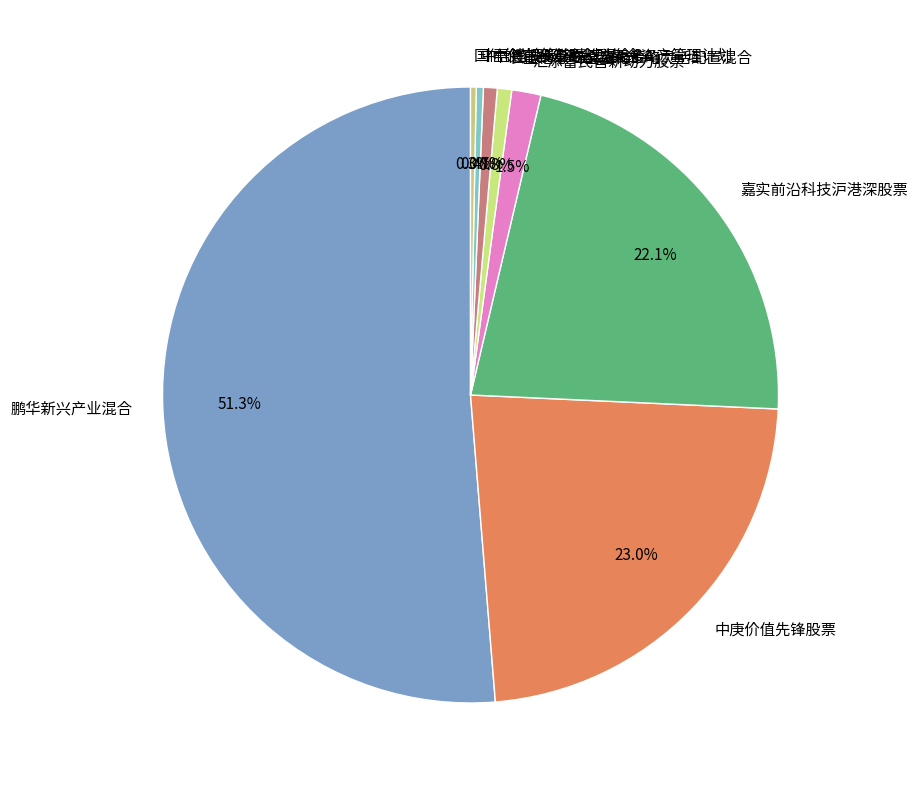

To the nearest percent, what portion does 中庚价值先锋股票 represent?

23%